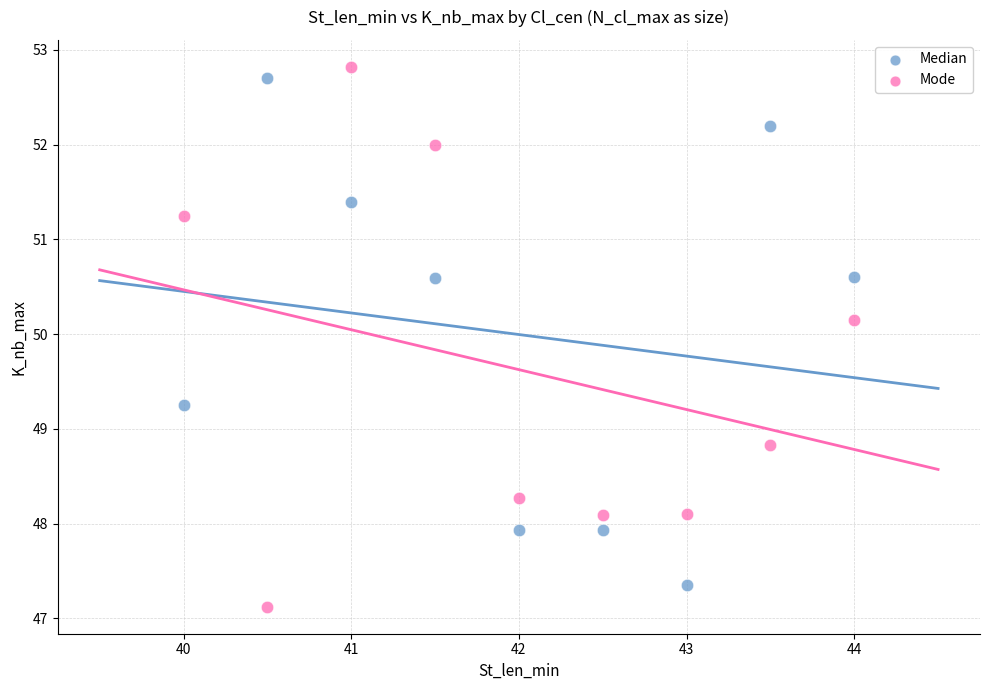

Which series reaches the minimum Y coordinate?

Mode